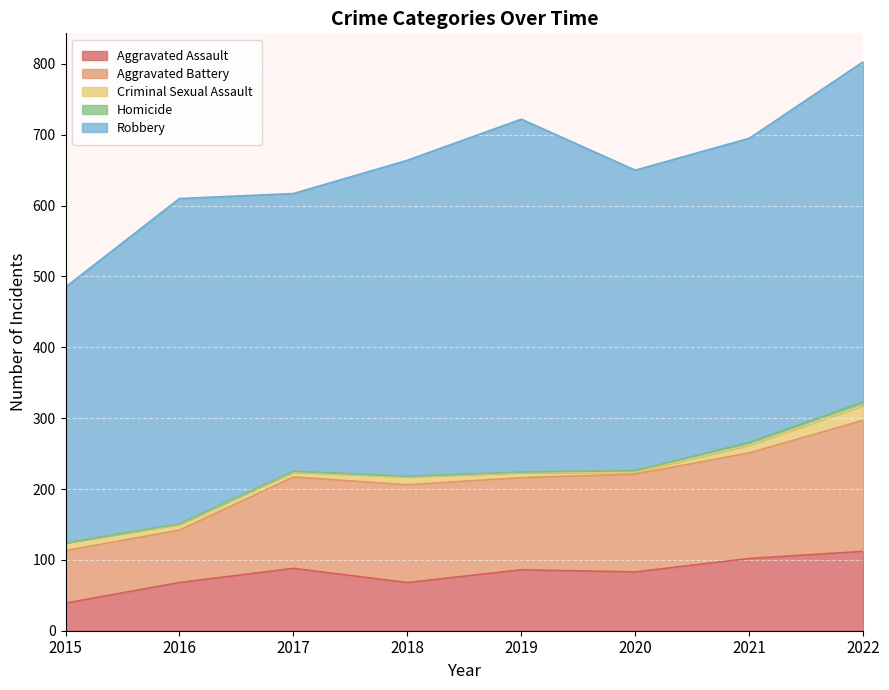

List the labels in order of Homicide value, largest first.

2022, 2021, 2020, 2016, 2017, 2018, 2019, 2015